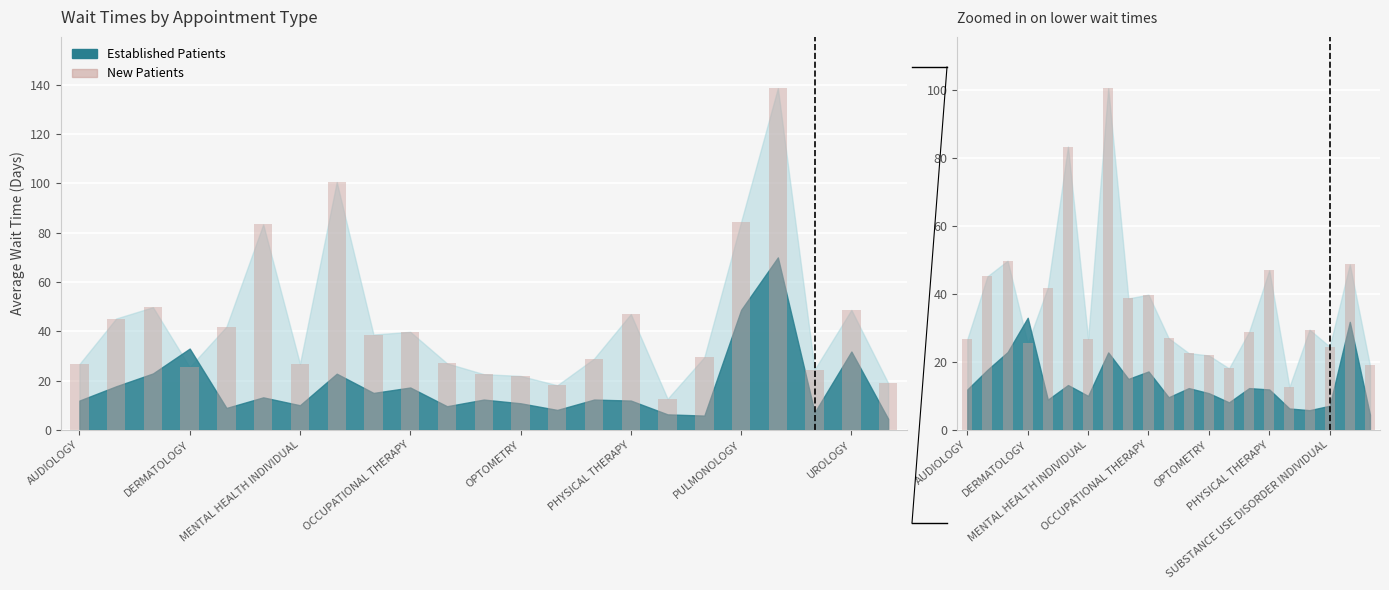

How many data points are less than 28?

10